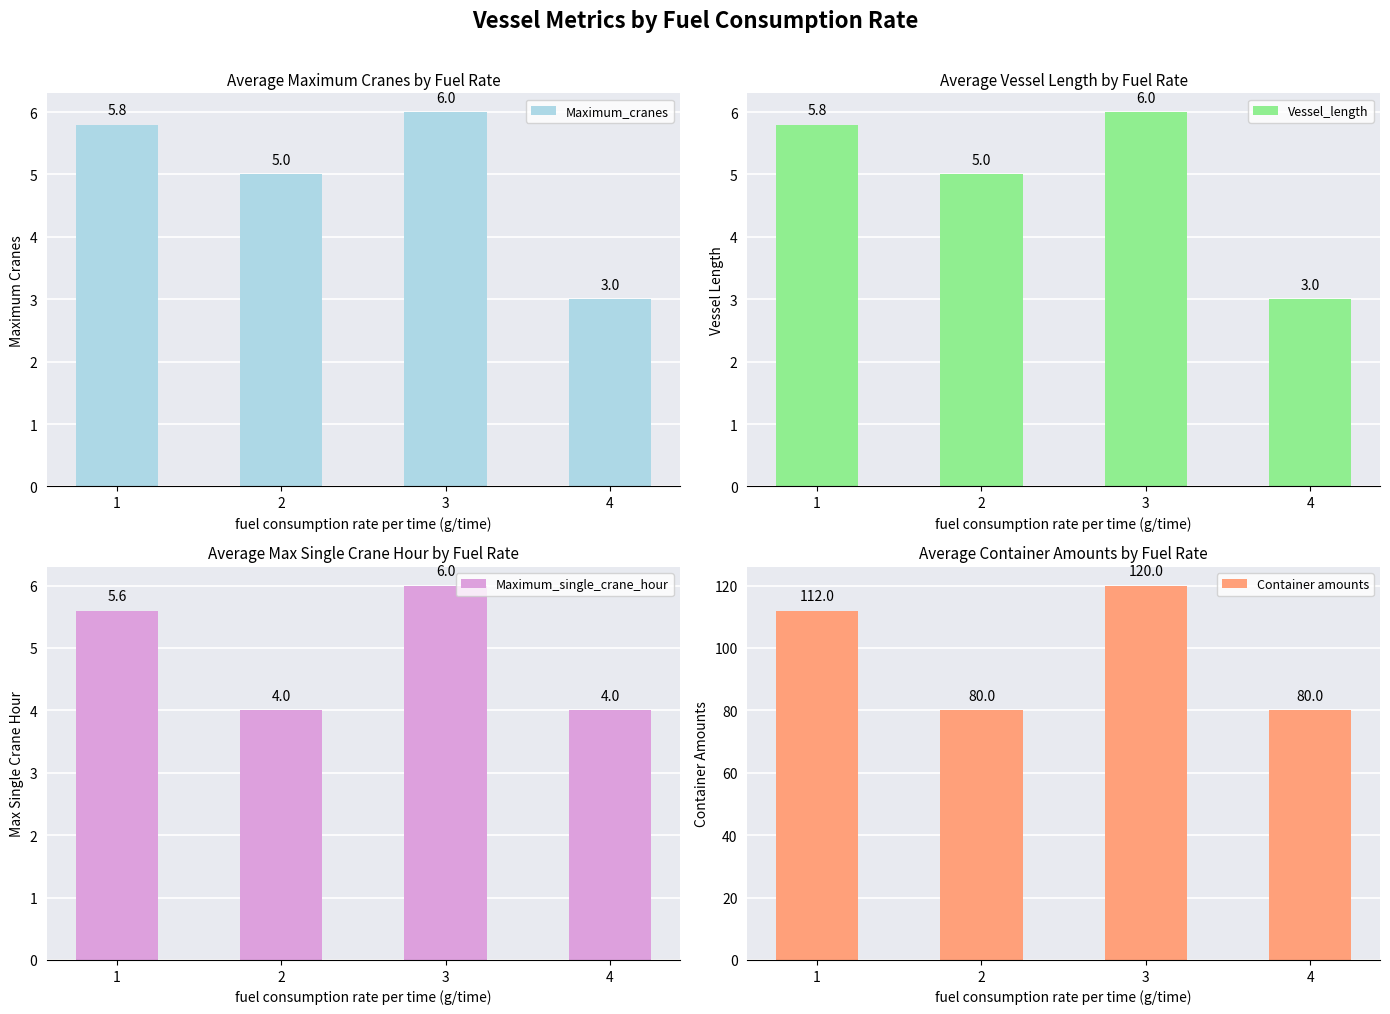

The Container amounts series shows 112.0 at 1. True or false?

True